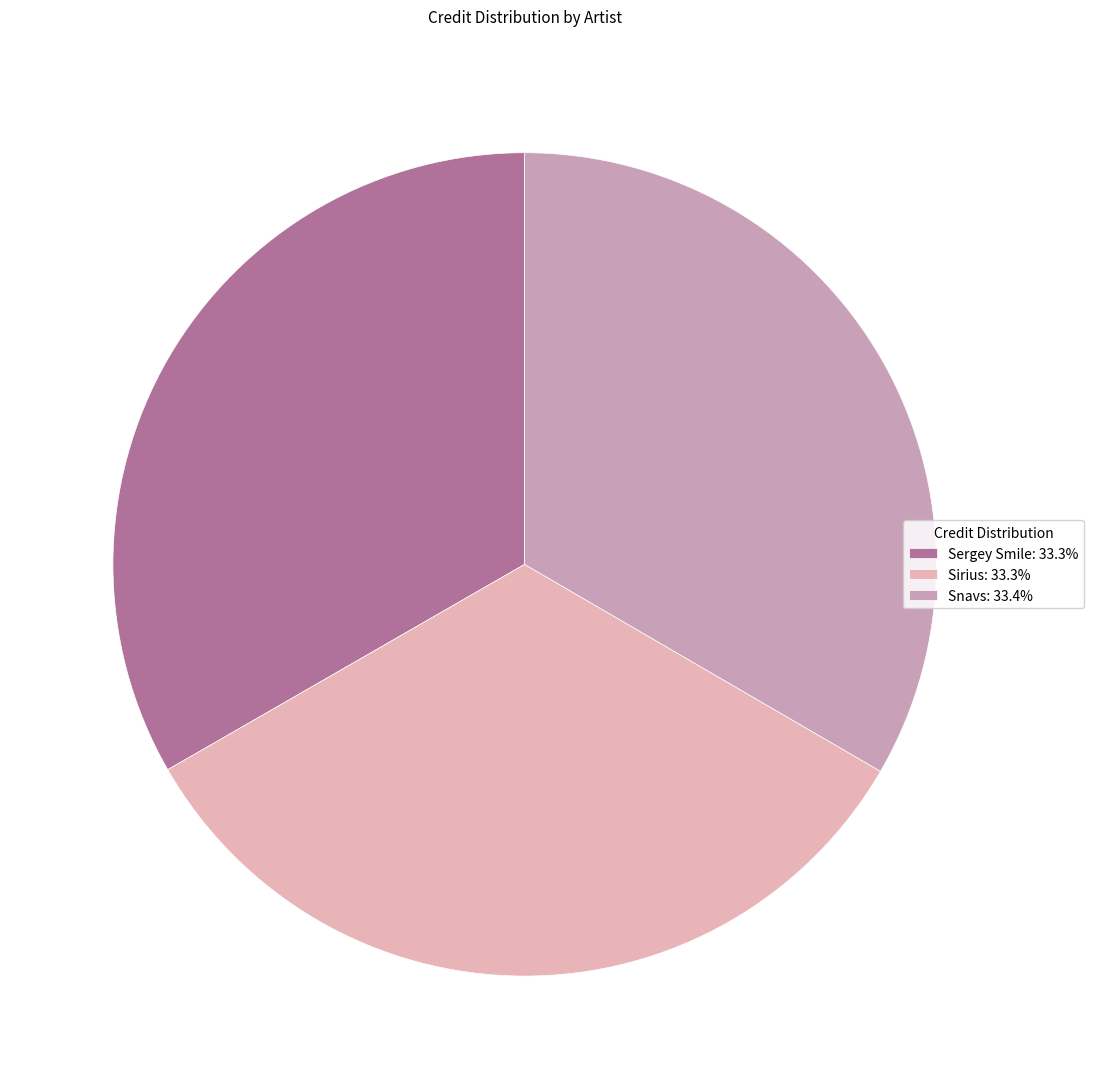

How many segments does this pie chart have?

3